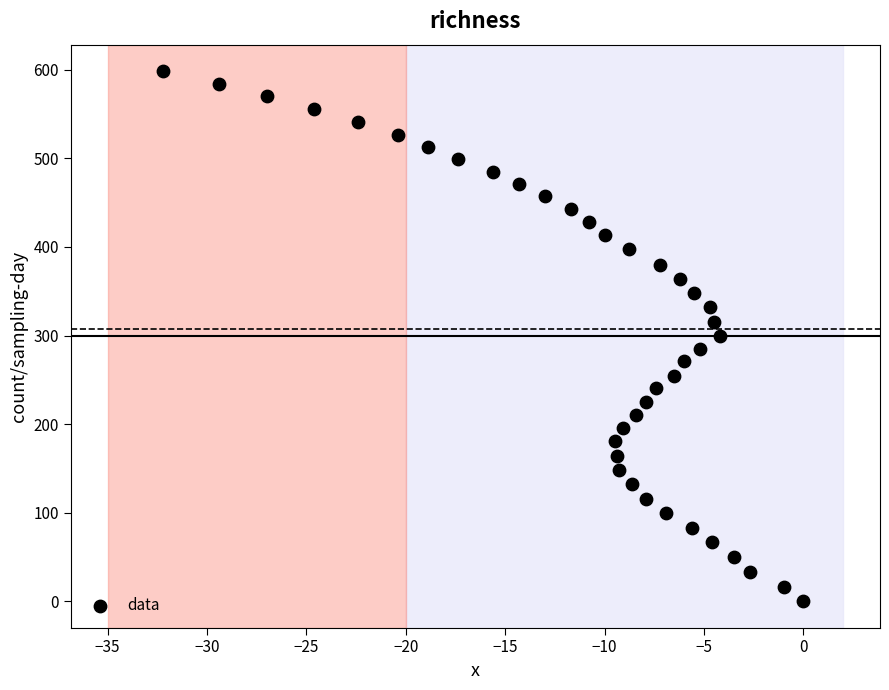

What is the range of Y values (max minus min)?

598.6